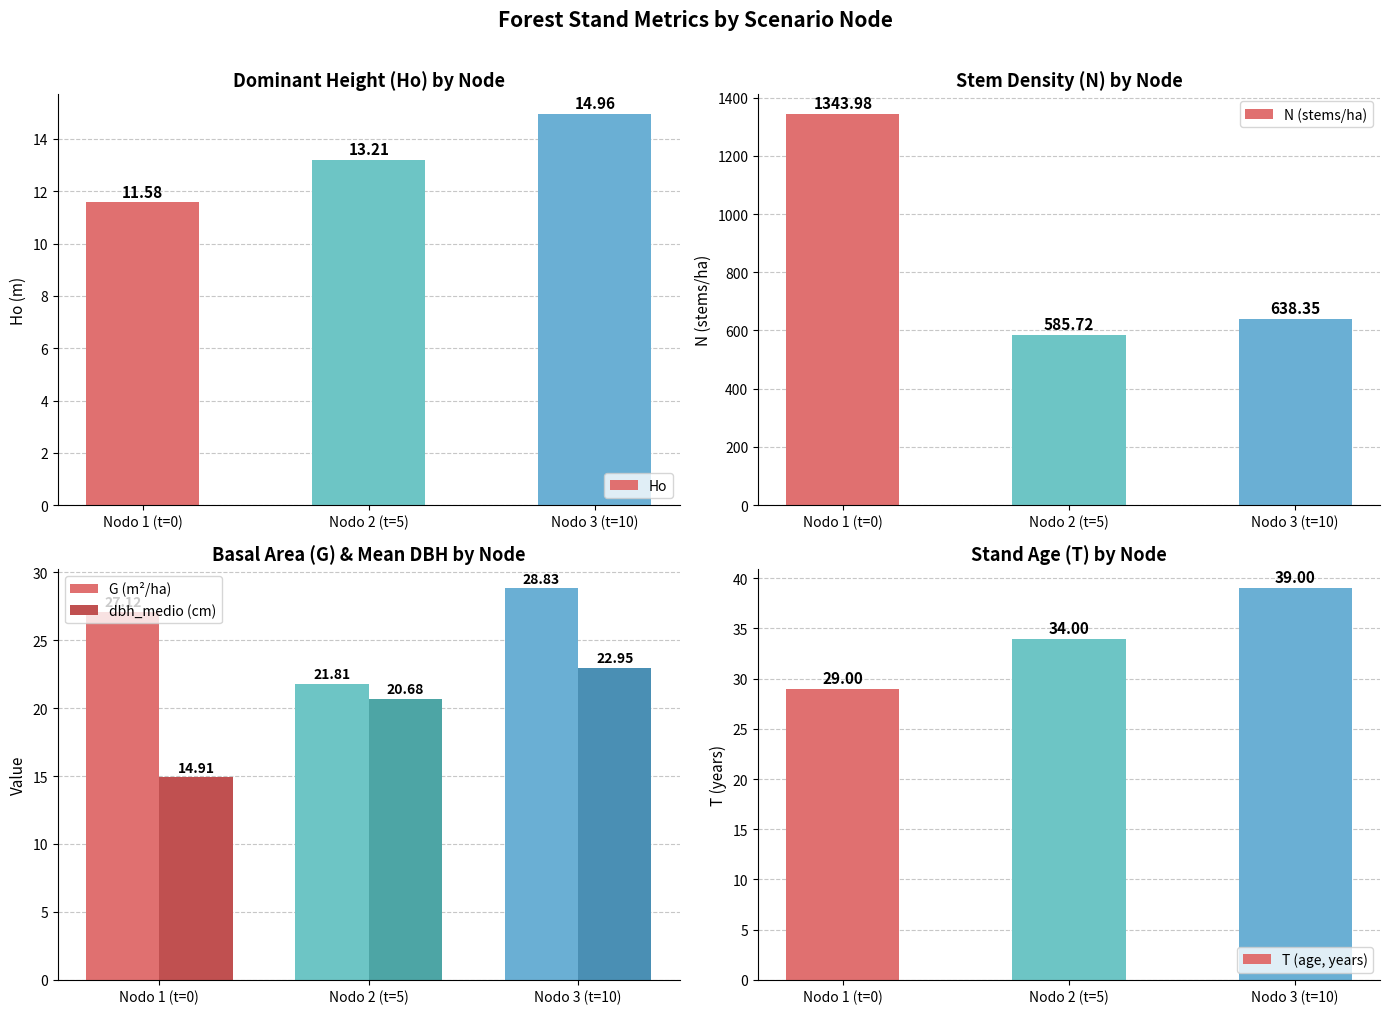

What is the sum of the T (age, years) values at Nodo 1 (t=0) and Nodo 3 (t=10)?

68